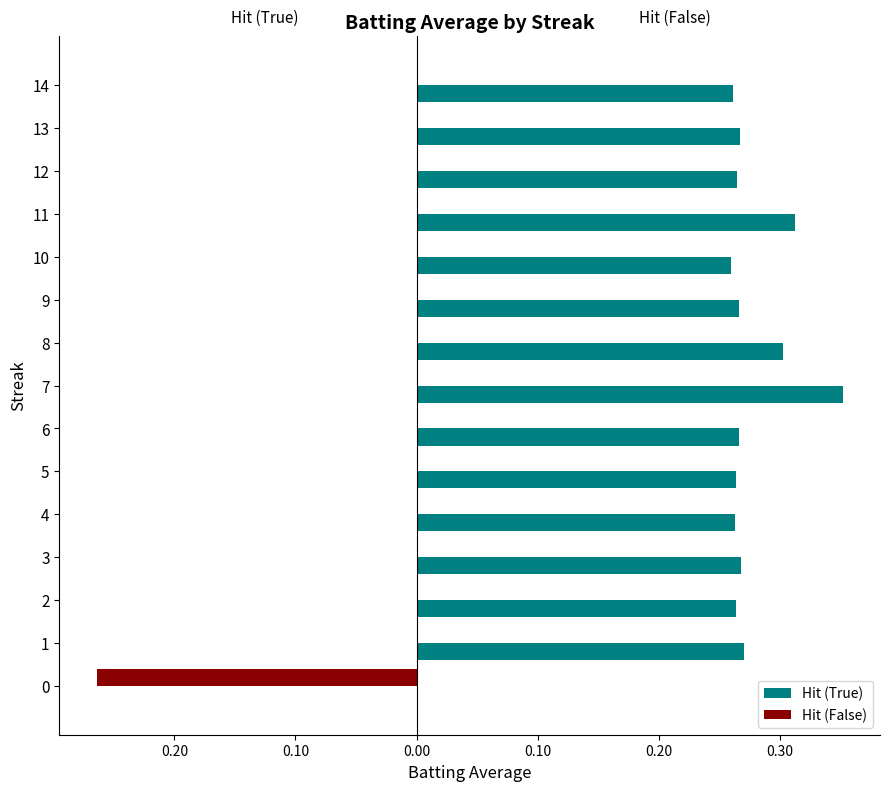

Rank the series by their maximum value, from highest to lowest.

Hit (True), Hit (False)